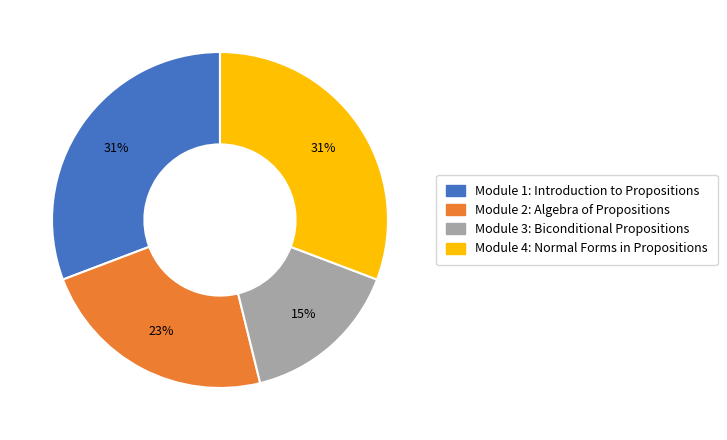

Do Module 1: Introduction to Propositions and Module 4: Normal Forms in Propositions together represent more than half of the pie?

Yes